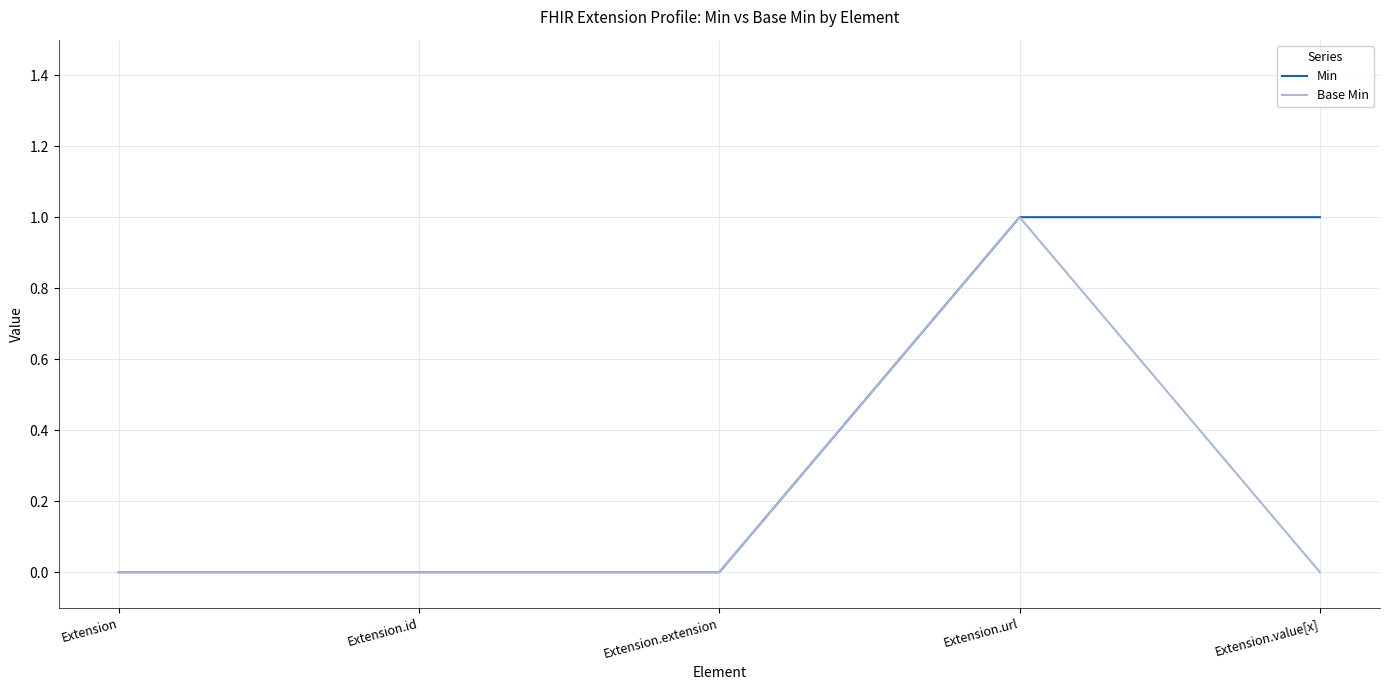

Reading left to right, extract all data points from this chart.

Min: 0	0	0	1	1
Base Min: 0	0	0	1	0